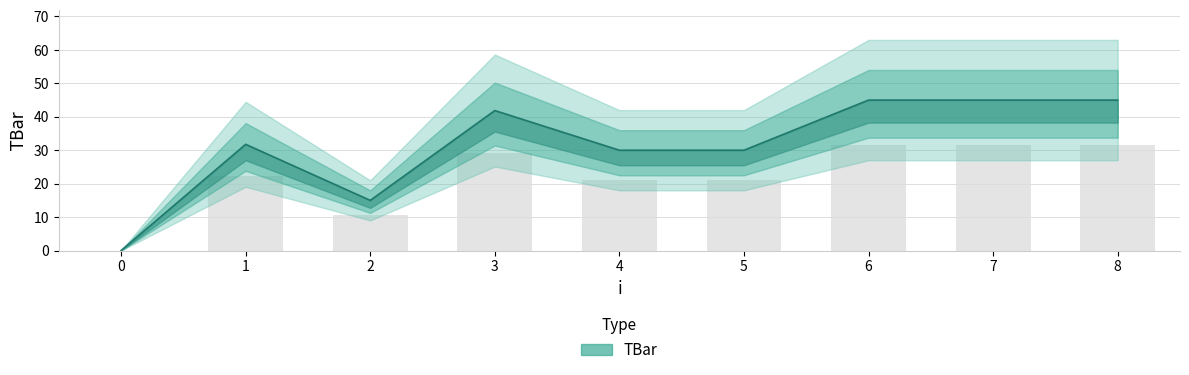

How many bars are there in total?

9